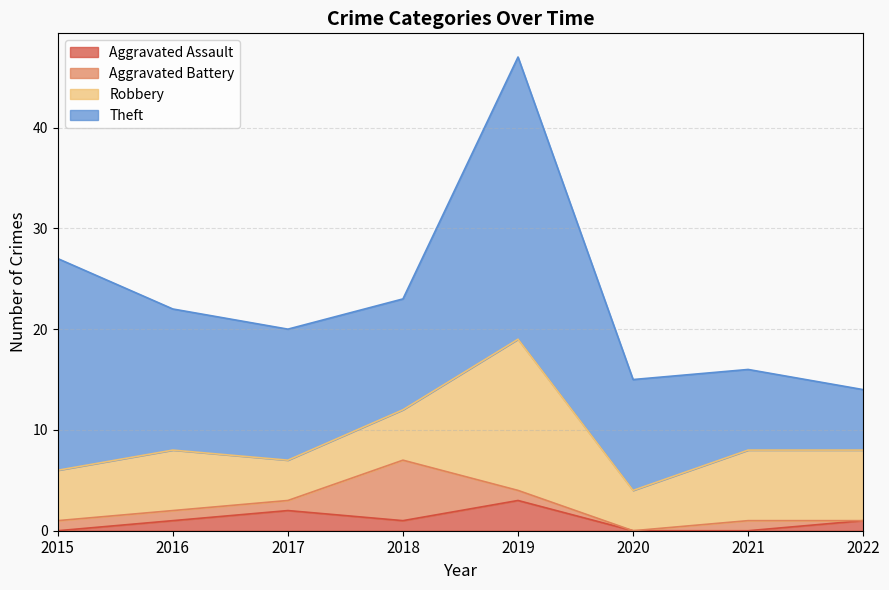

At which category is the sum across all series the highest?

2019